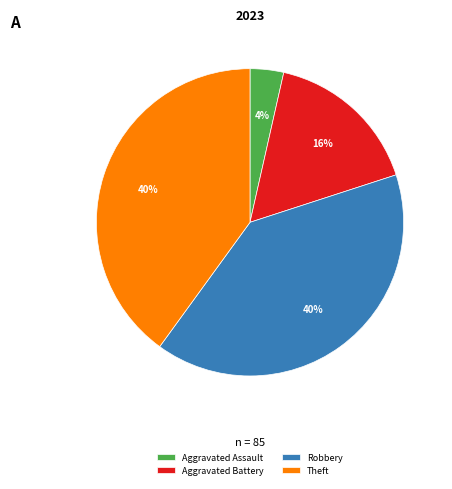

Count the number of slices in the pie.

4